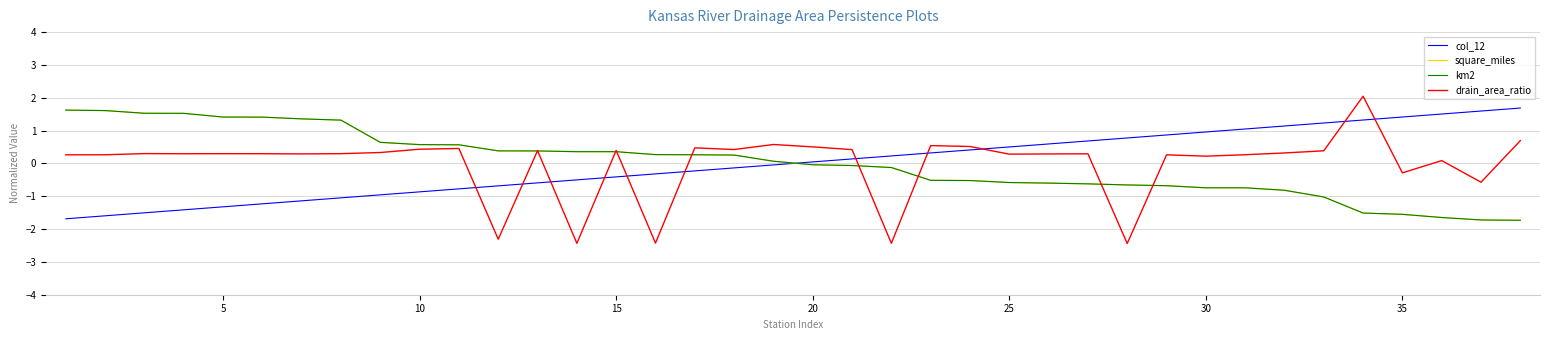

What is the highest value of the square_miles series?

1.6